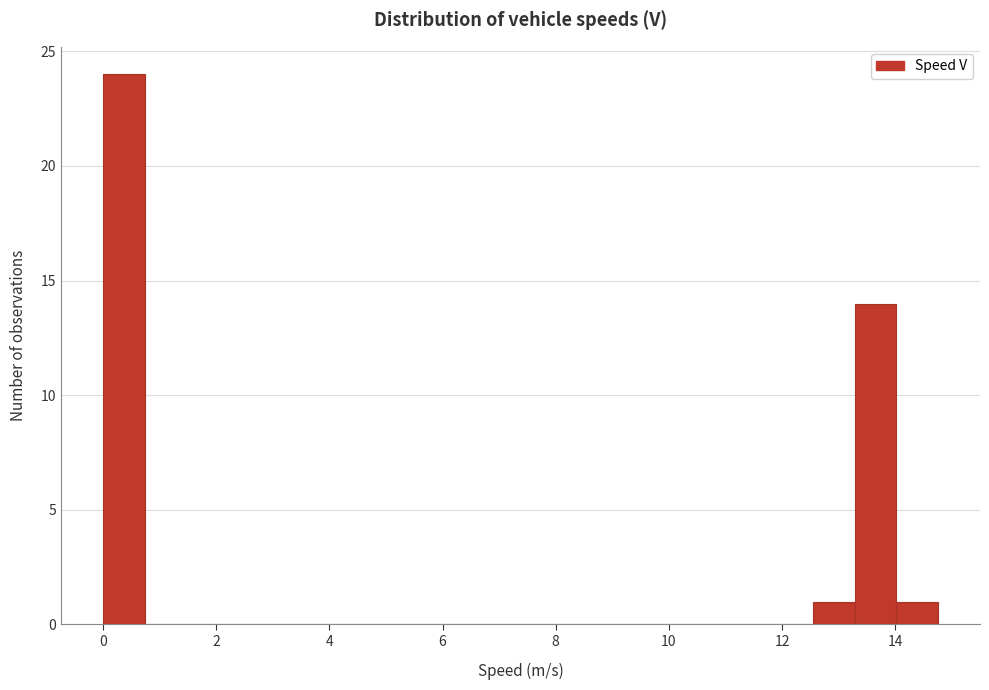

Around what value on the x-axis is the tallest bar? Give the approximate position of its centre, as read against the axis.

0.4